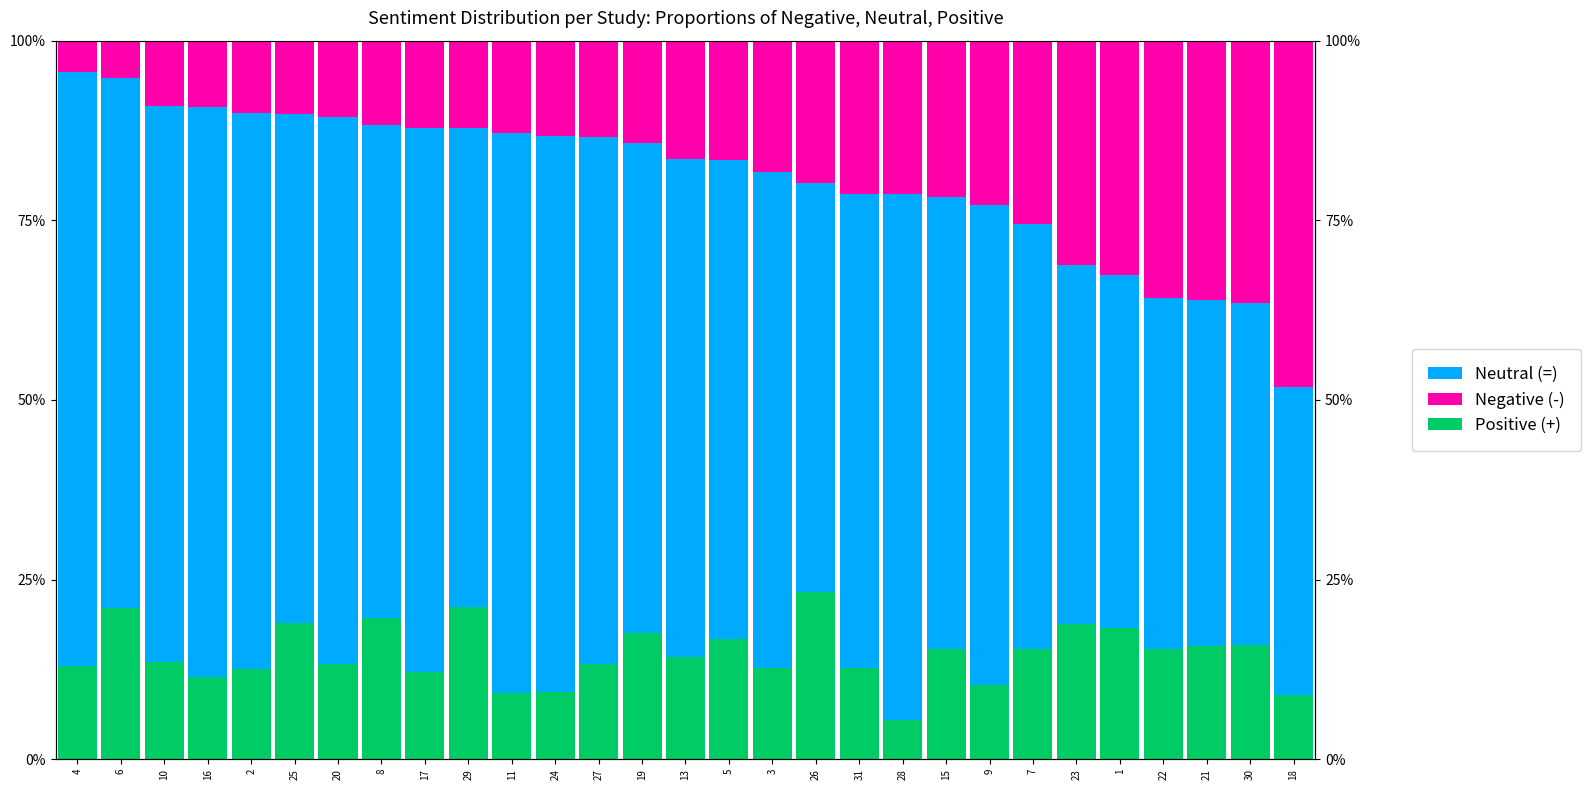

What are all the series names shown in the legend?

Neutral (=), Negative (-), Positive (+)